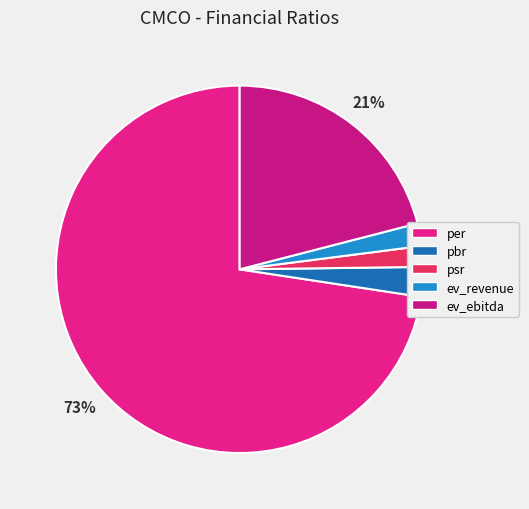

Is it true that per is 66% of the pie?

False